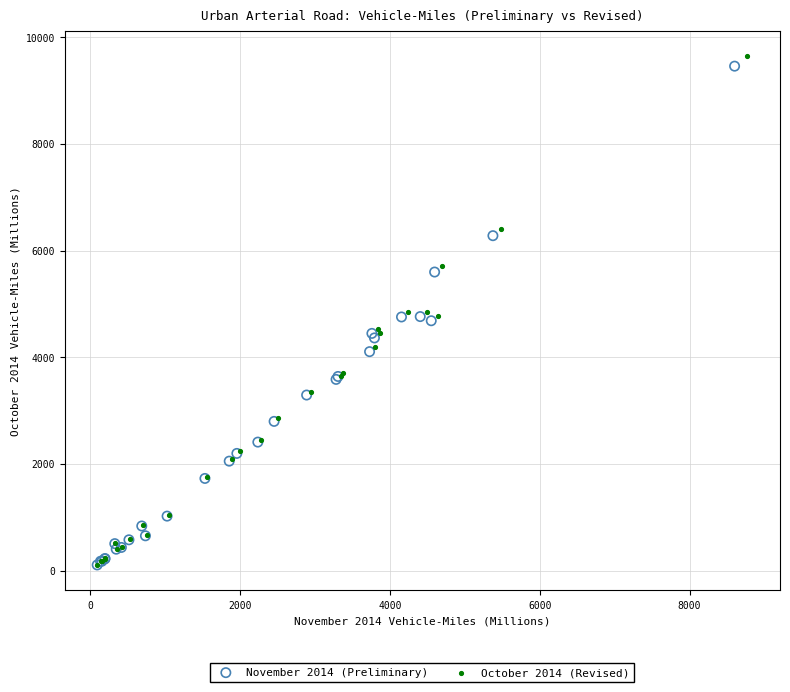

Which series reaches the maximum Y coordinate?

October 2014 (Revised)